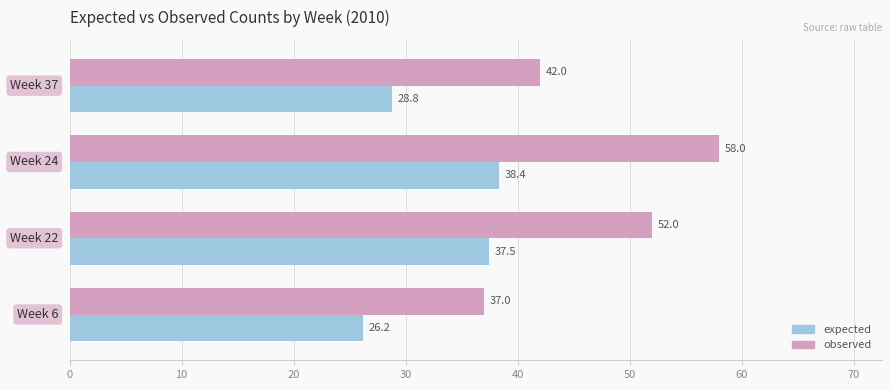

What is the highest value of the expected series?

38.4